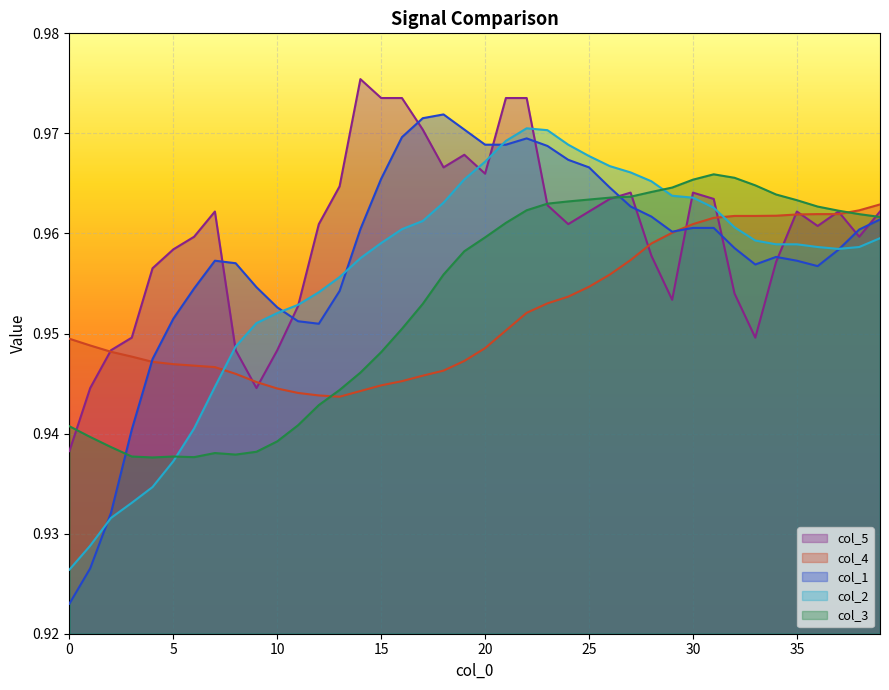

Which series ends up on top after the final intersection of col_3 and col_1?

col_3